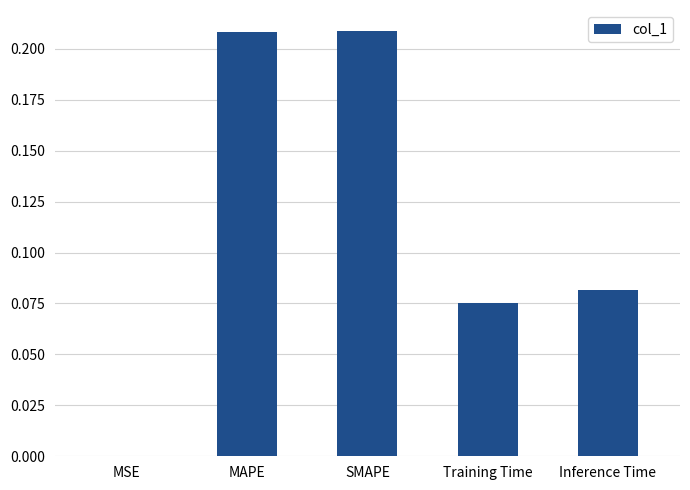

What is the sum of all values?

0.6